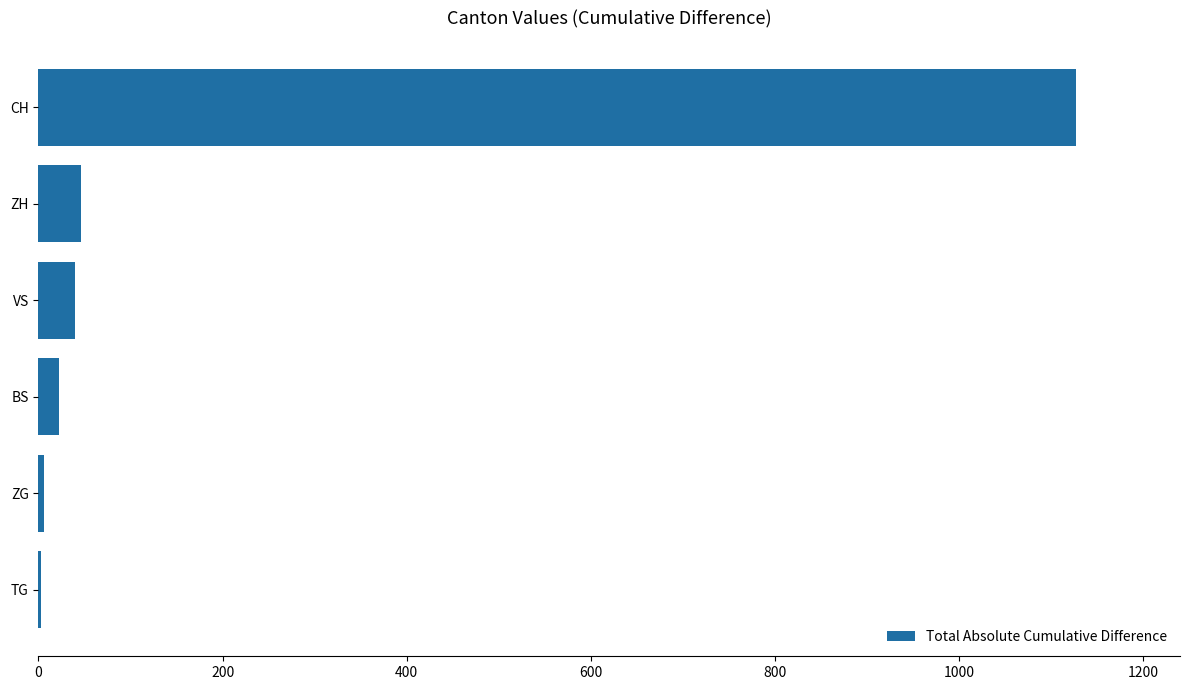

What is the sum of all values?

1244